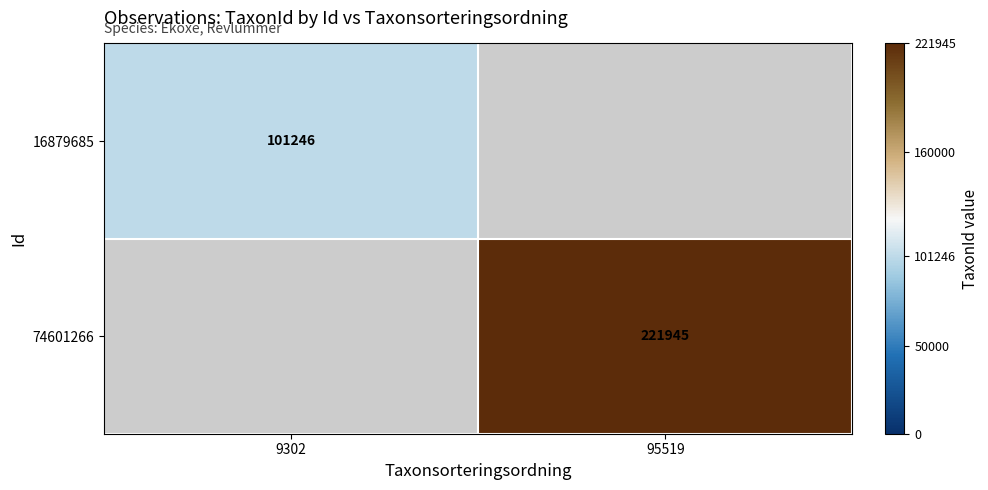

Is it true that 74601266 equals 130643 at 95519?

False